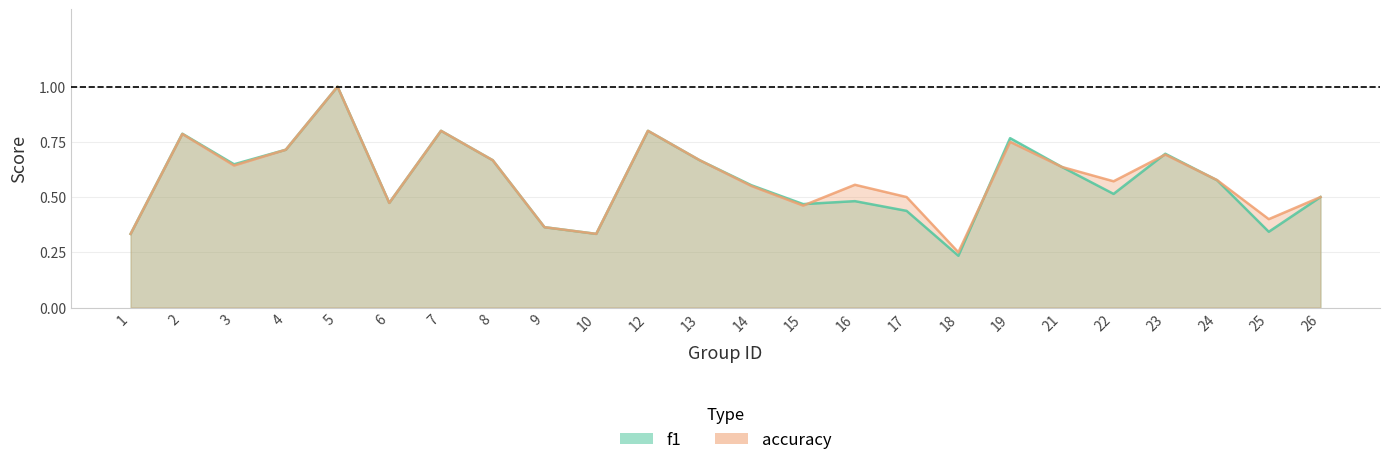

At 18, list the series in order from largest to smallest.

accuracy, f1